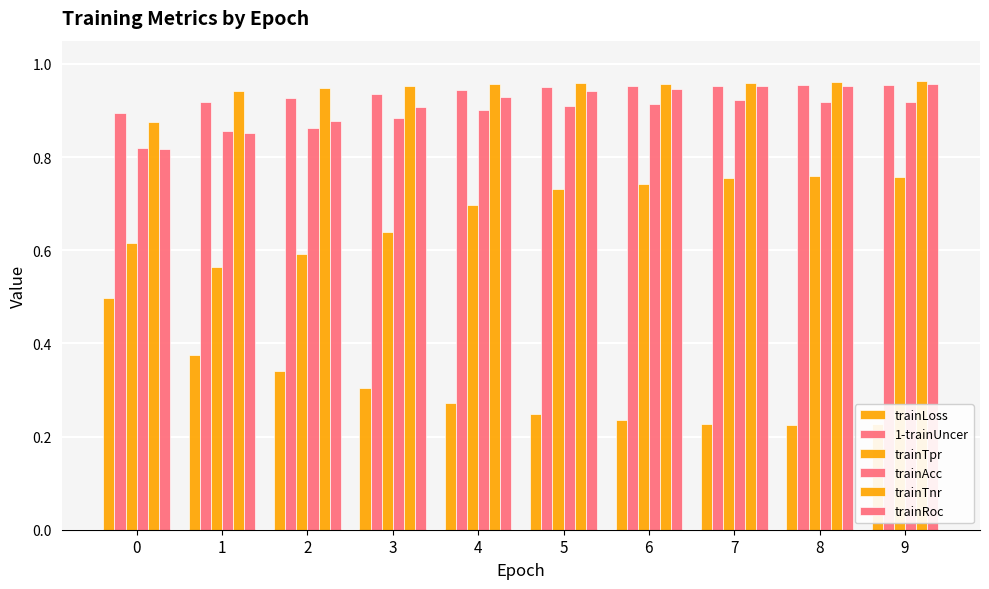

Which category has the highest value in the trainTnr series?

9